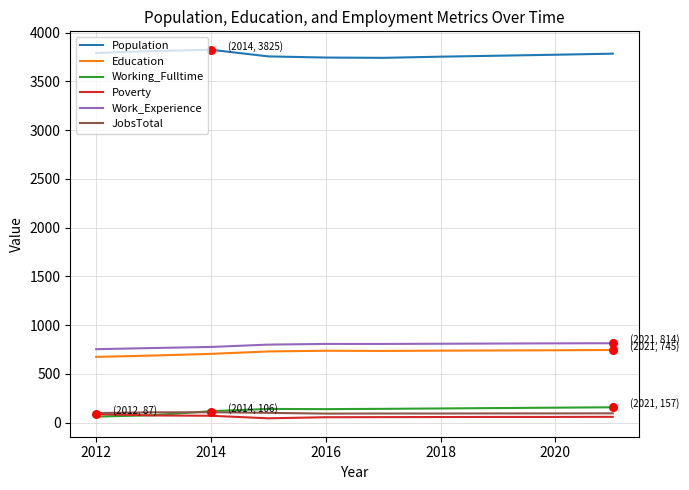

What are all the series names shown in the legend?

Population, Education, Working_Fulltime, Poverty, Work_Experience, JobsTotal